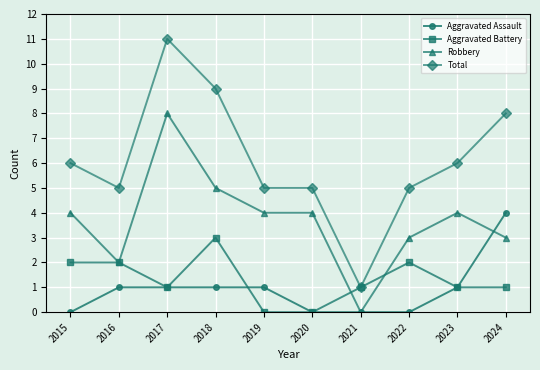

How many Aggravated Assault values are between 0 and 1?

9